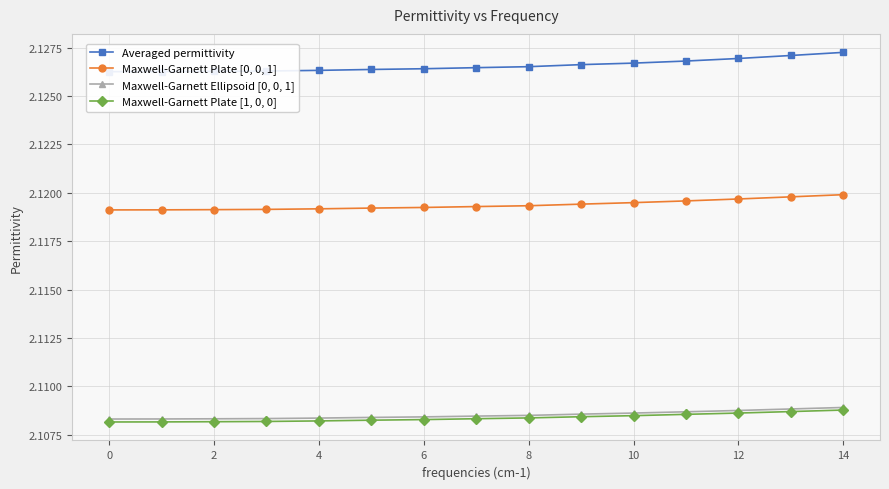

Which series has the largest total across all categories?

Averaged permittivity